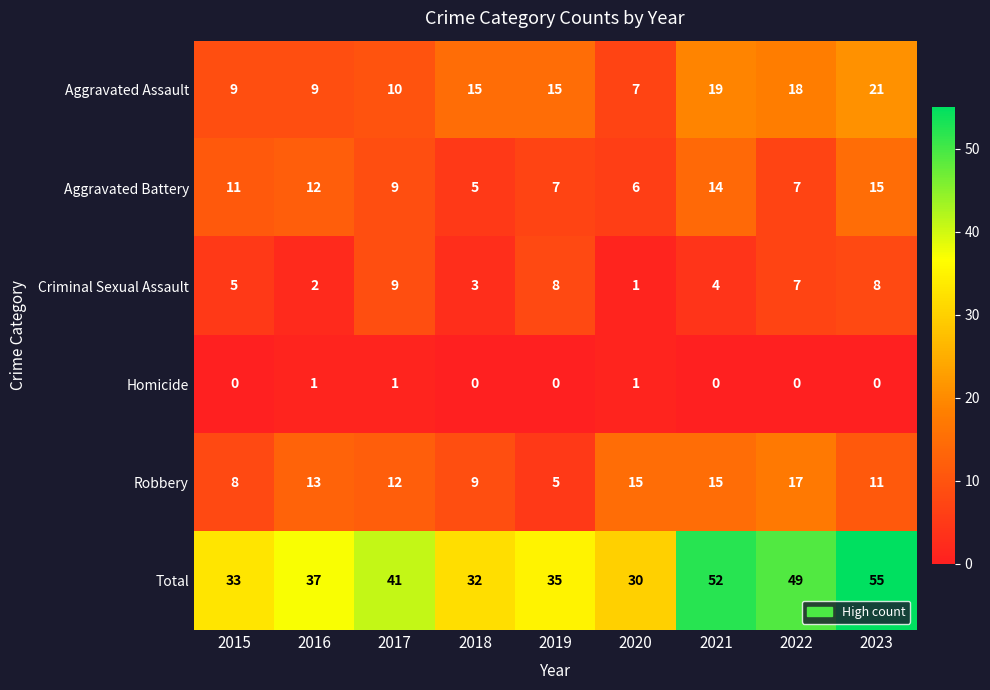

Which category has the highest value in the Total series?

2023